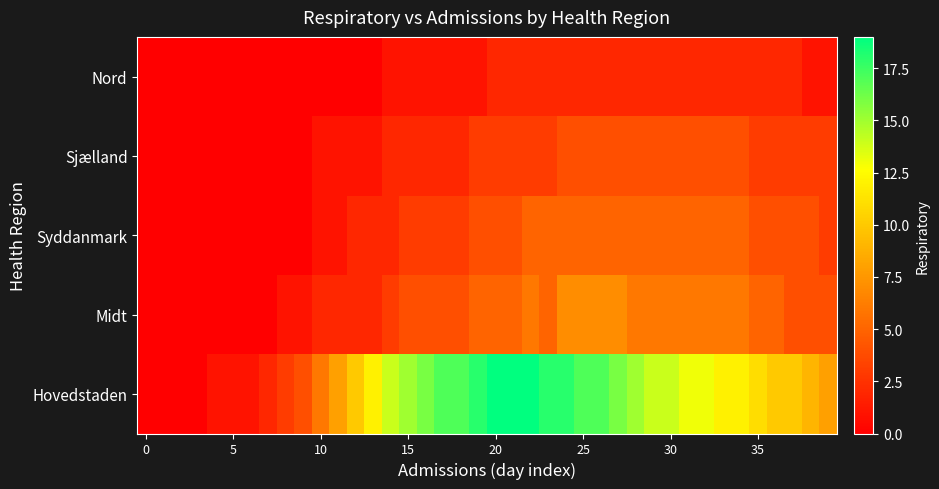

Count the number of categories in the chart.

40